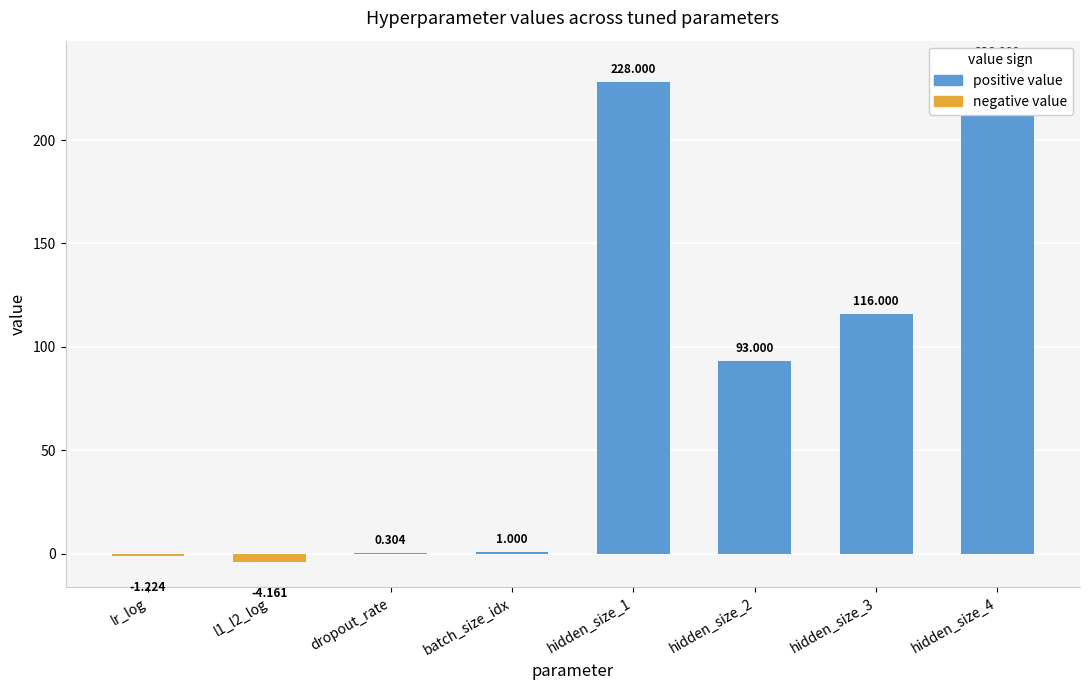

Is it true that negative value equals -4.2 at l1_l2_log?

True